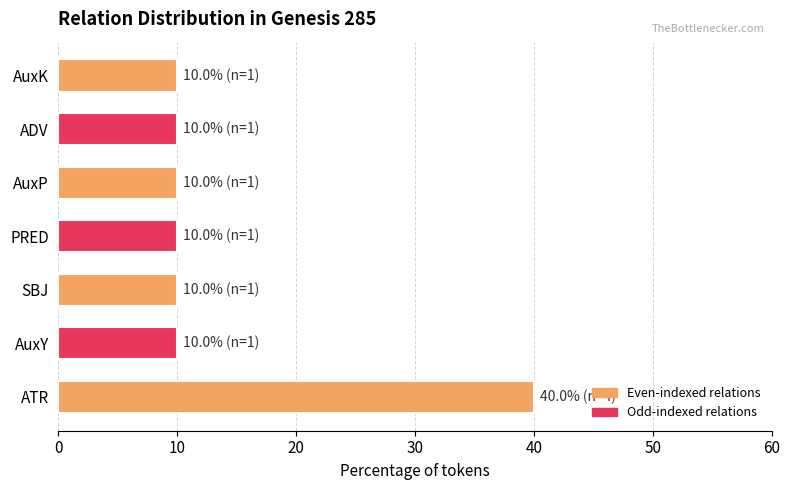

Which has a higher value, ATR or AuxY?

ATR